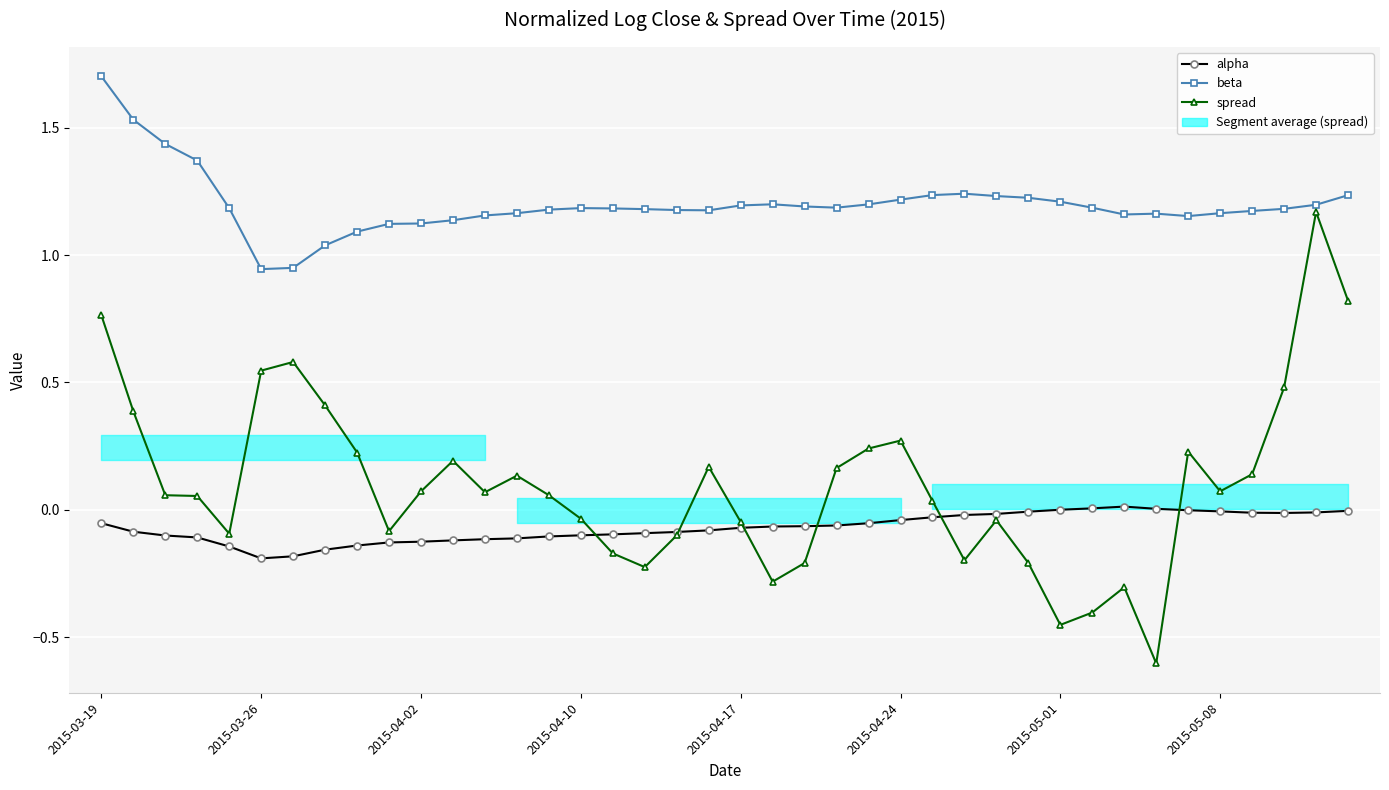

What position from the left is 24?

25